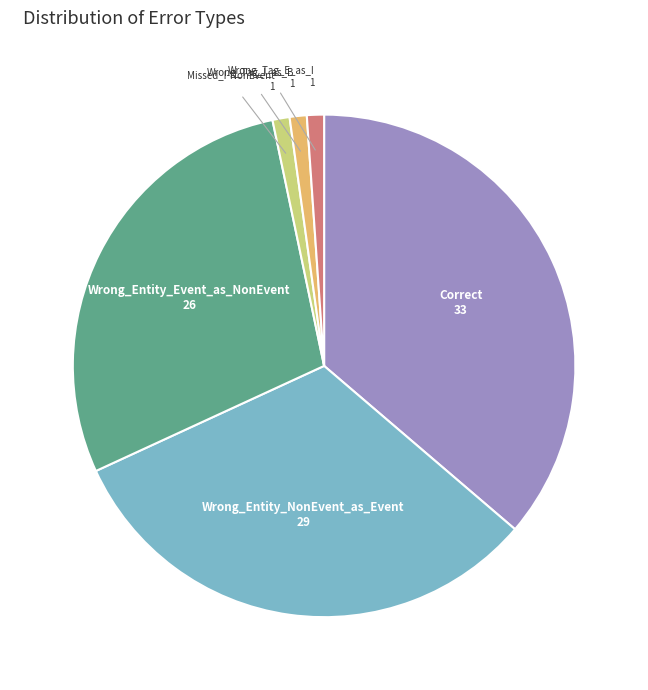

Is there any slice that represents more than half of the pie?

No